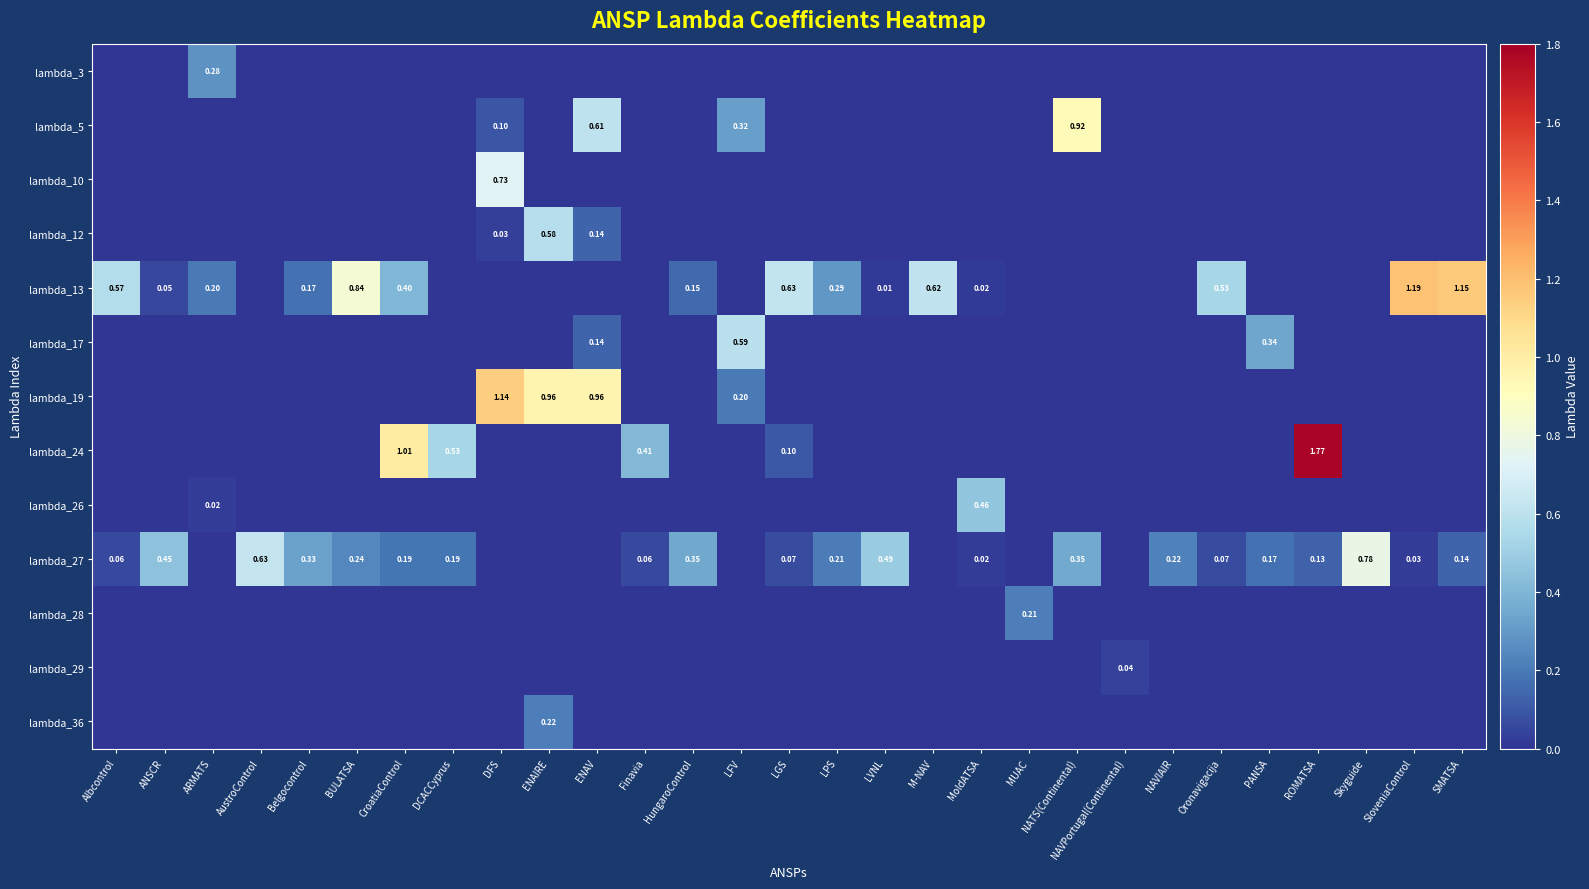

Which has a higher value, NAVPortugal(Continental) or LPS?

NAVPortugal(Continental)